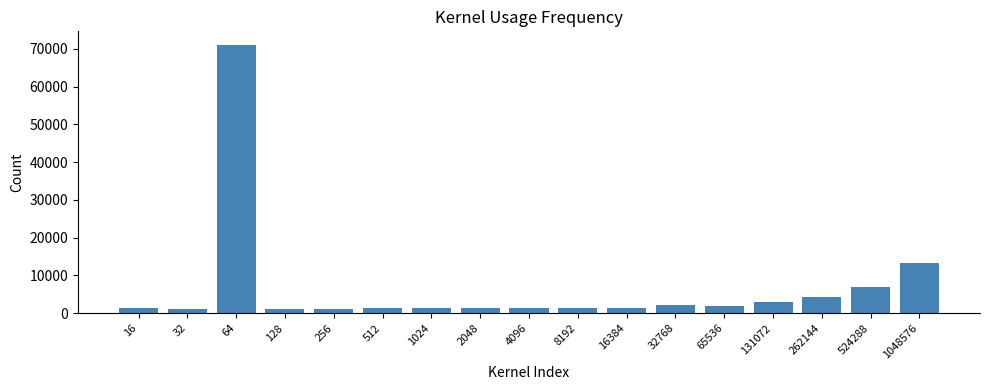

What is the change in value from 65536 to 1048576?

+11181